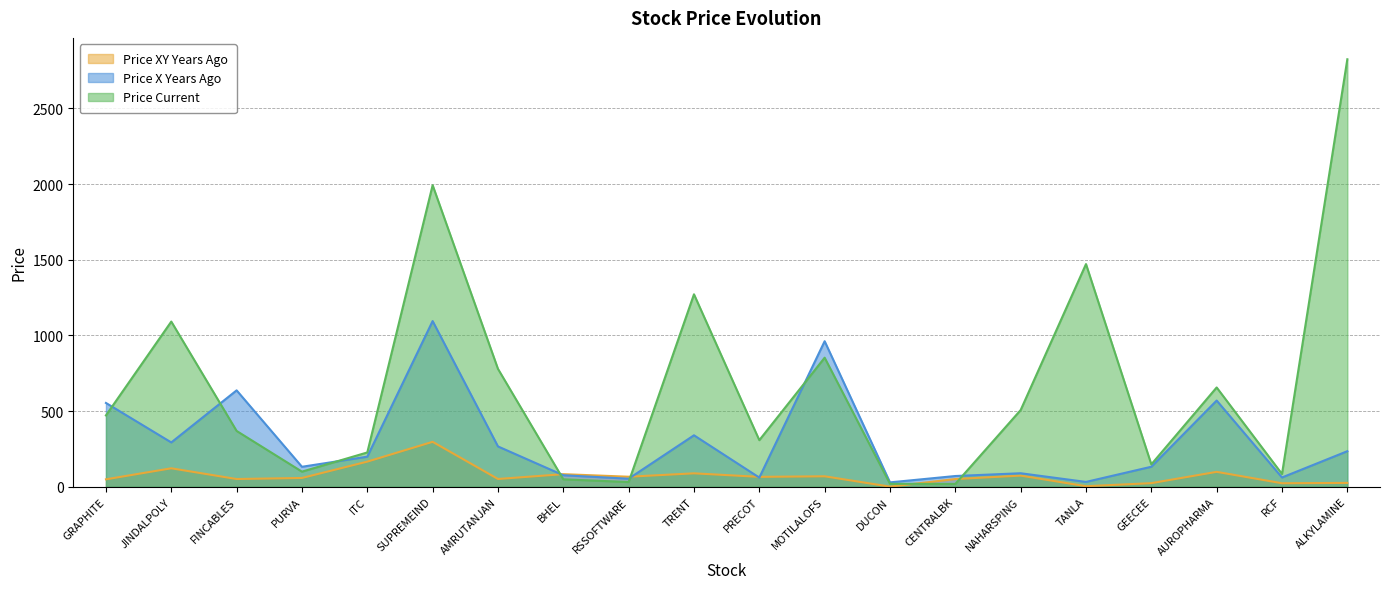

What is the maximum value for price_x_years_ago?

1094.5